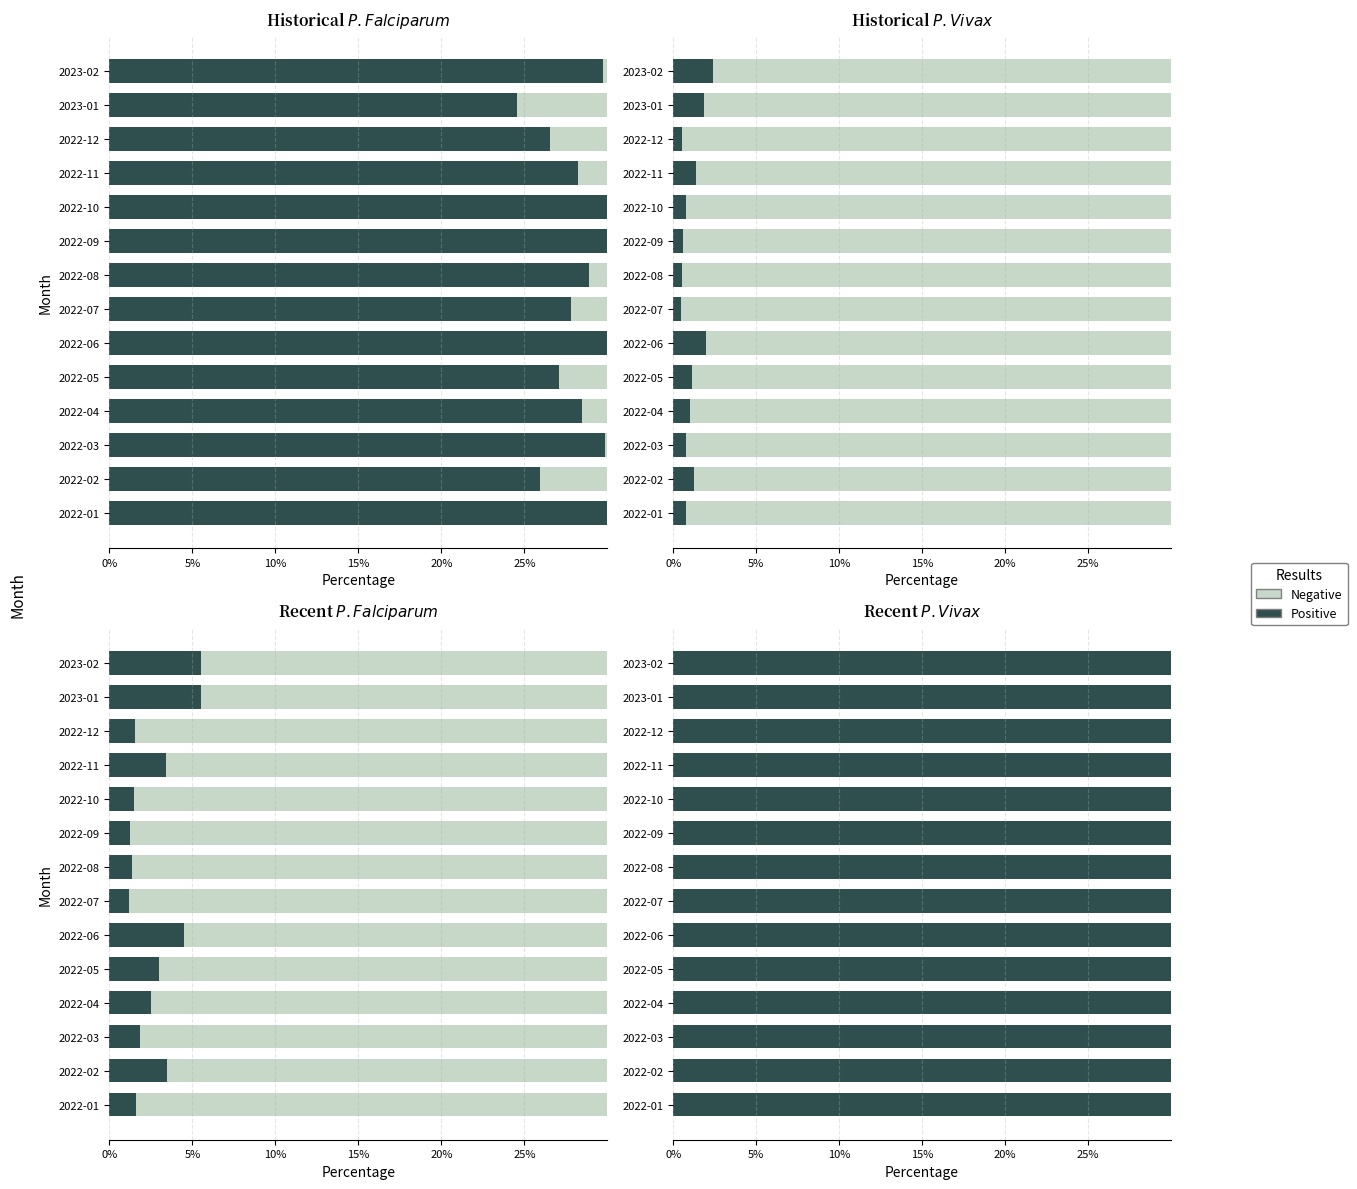

What is the value of the Negative bar at the 6th from the left?

0.7